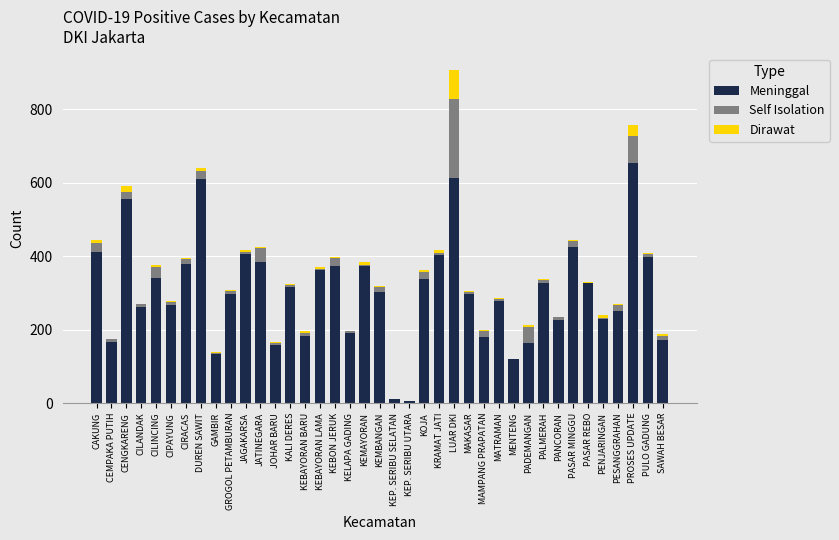

The Meninggal series shows 61 at MENTENG. True or false?

False